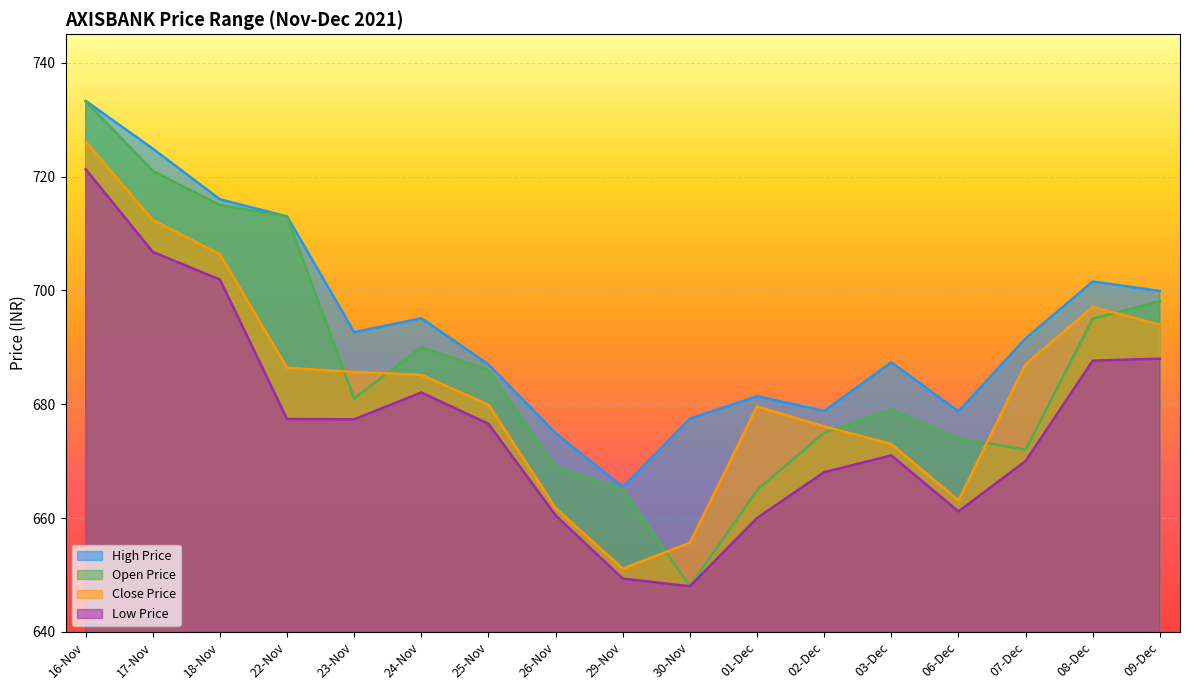

Which series has the largest total across all categories?

High Price